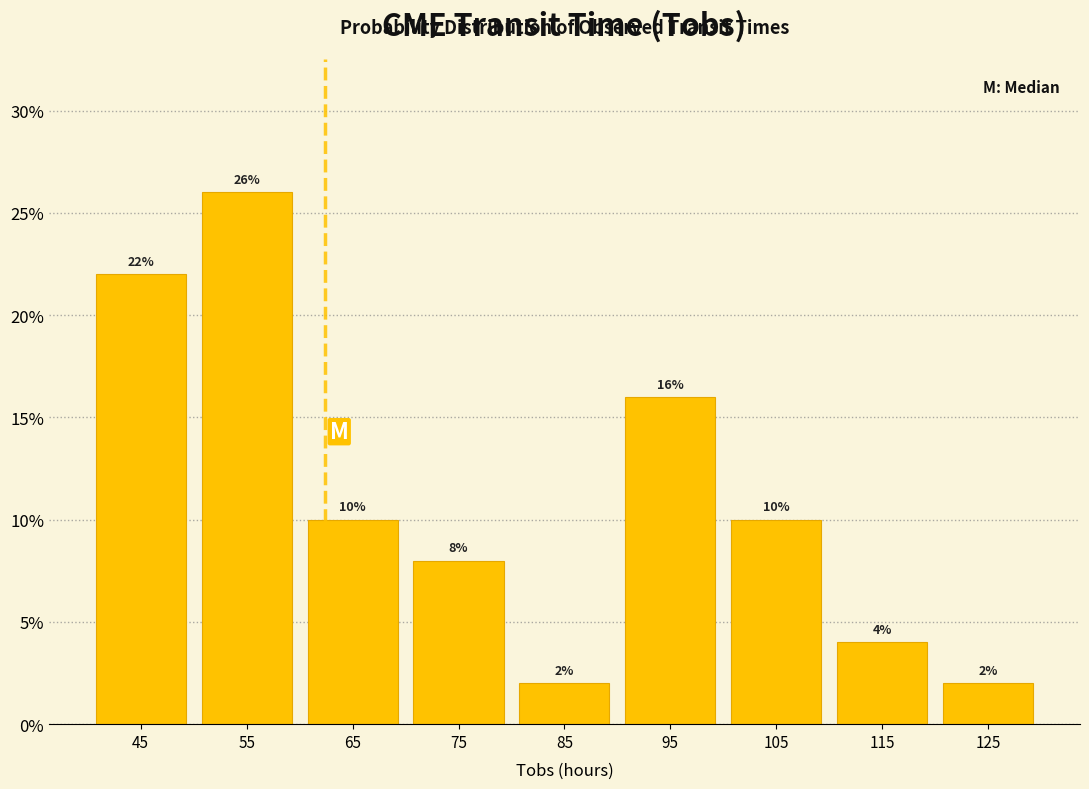

Which range on the x-axis has the tallest bar?

50 to 60